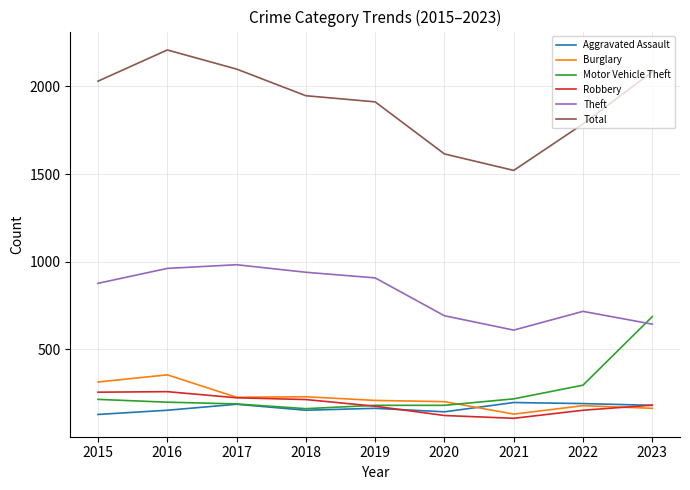

Does the chart have visible grid lines?

Yes